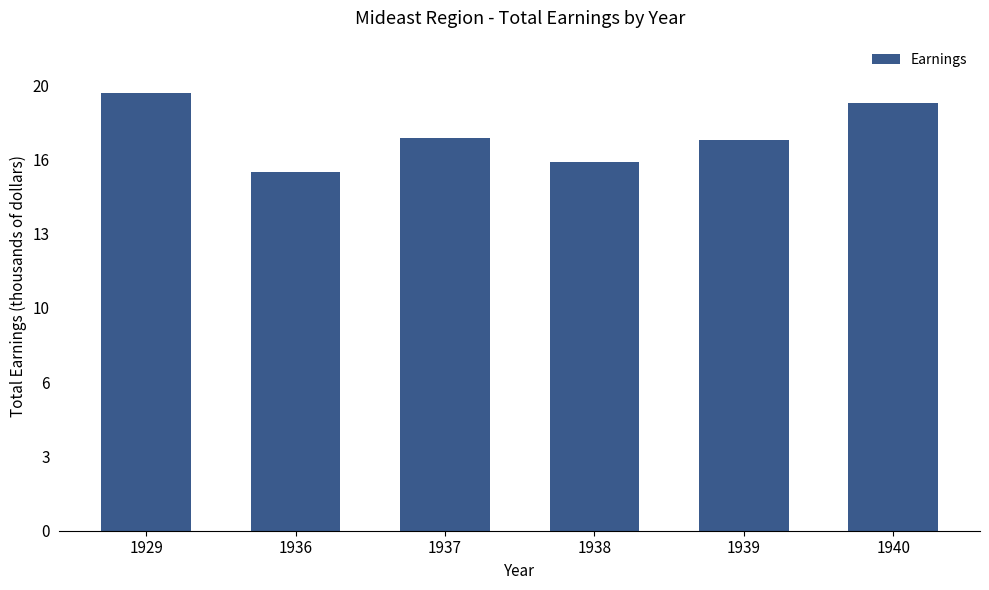

Reading right to left, extract all data points from this chart.

19191316	17548478	16535034	17629775	16092243	19632824